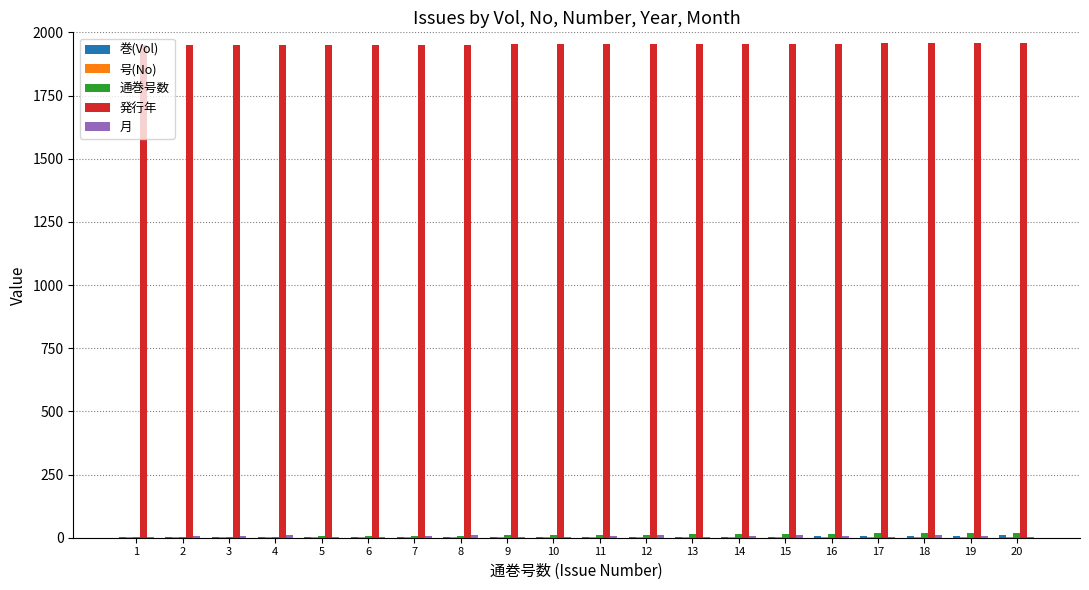

Which series has the largest total across all categories?

発行年